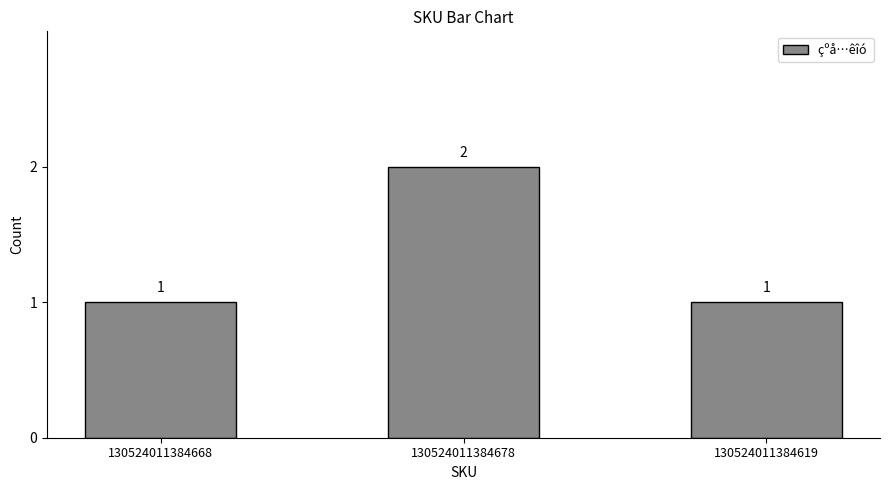

Count the values in the range 1 to 2.

3